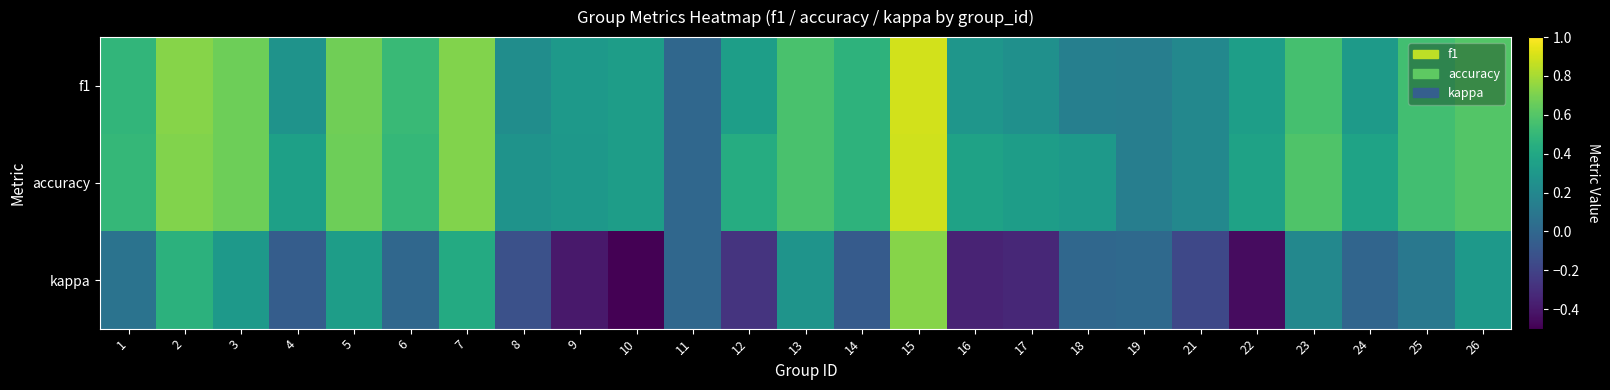

At which category is the sum across all series the highest?

15